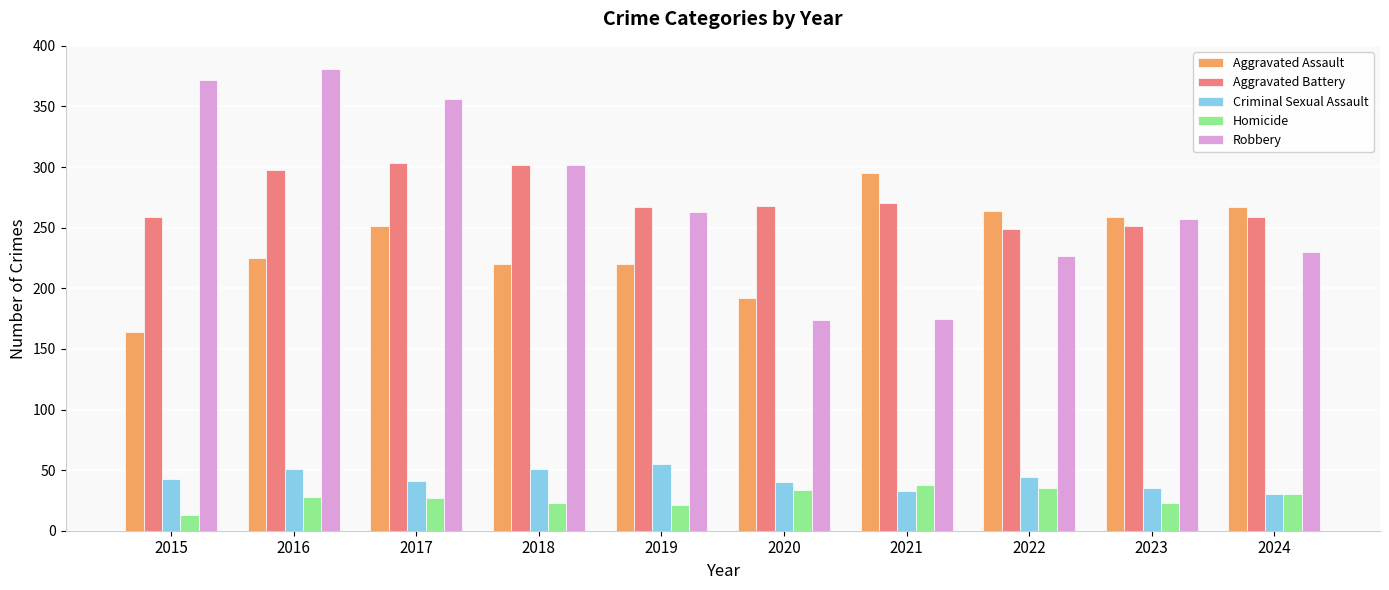

What is the total value across all series at 2019?

826